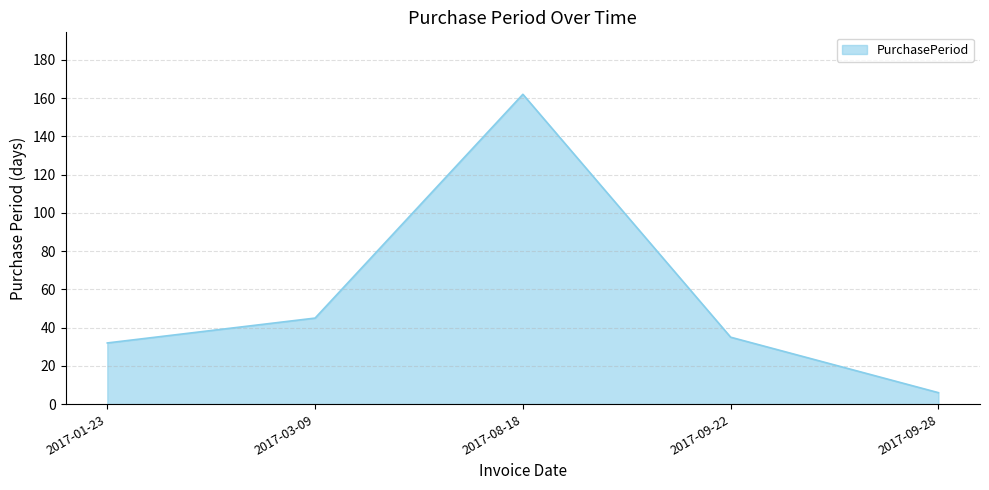

What is the change in value from 2017-08-18 to 2017-09-22?

-127